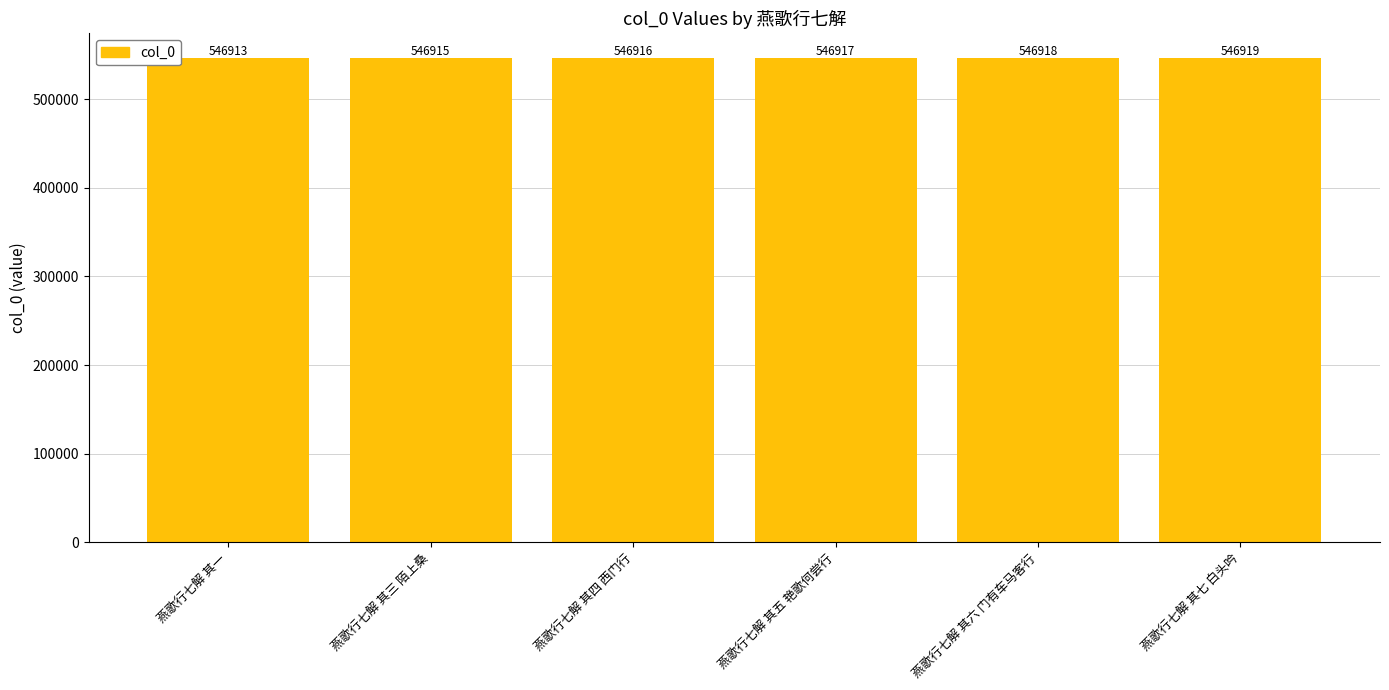

What is the difference between the values at 燕歌行七解 其四 西门行 and 燕歌行七解 其五 艳歌何尝行?

1